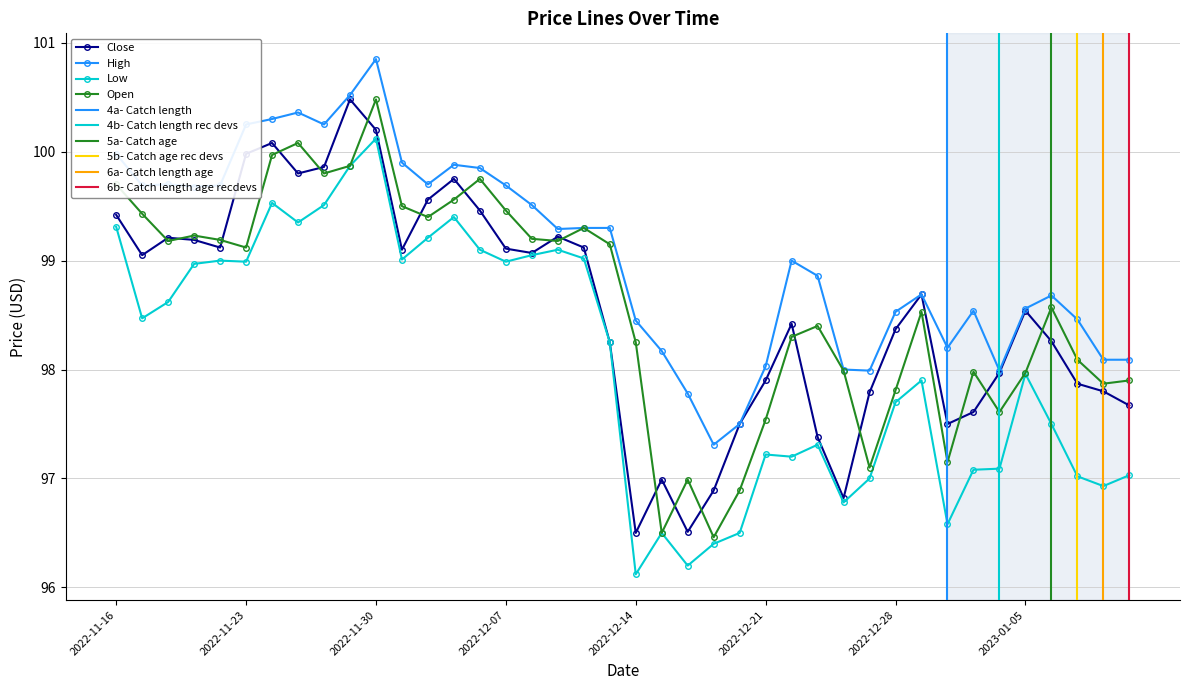

How many series are shown in this chart?

4